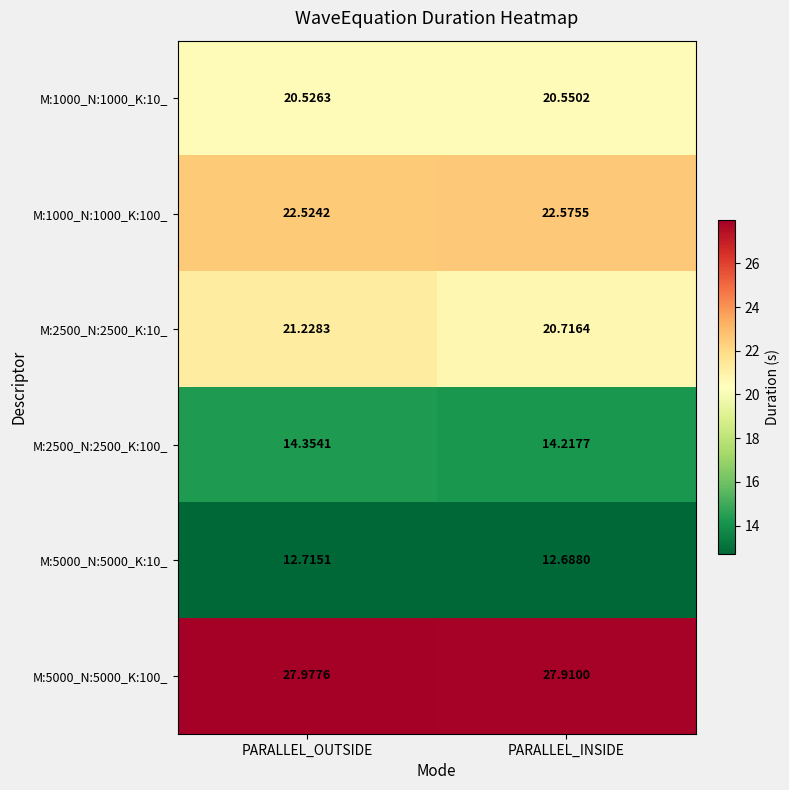

At which label does M:2500_N:2500_K:10_ first exceed 21?

PARALLEL_OUTSIDE